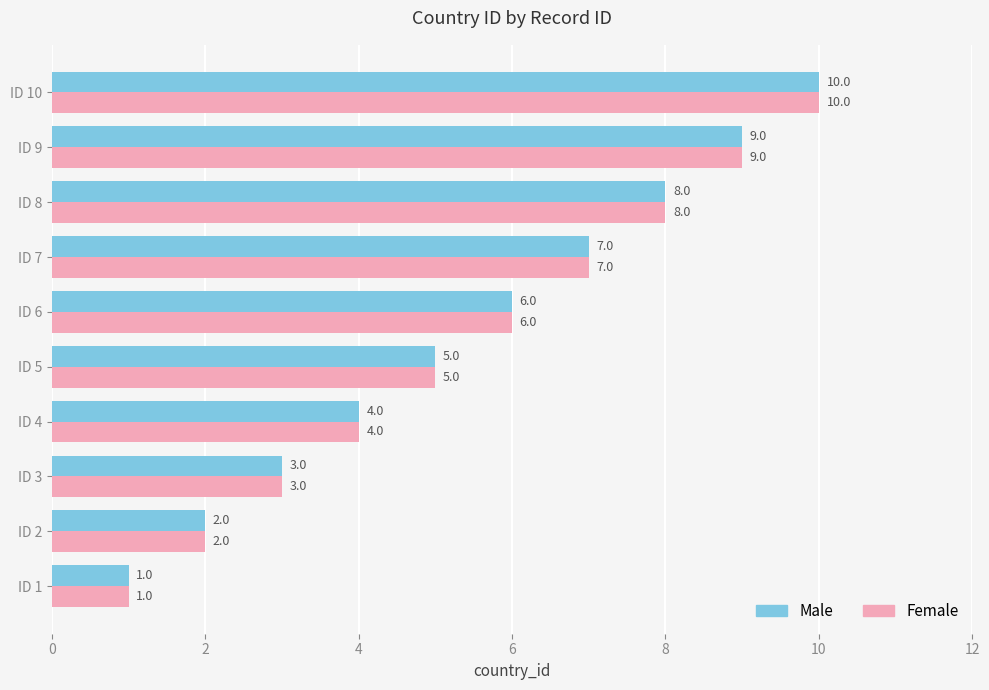

Count the number of categories in the chart.

10